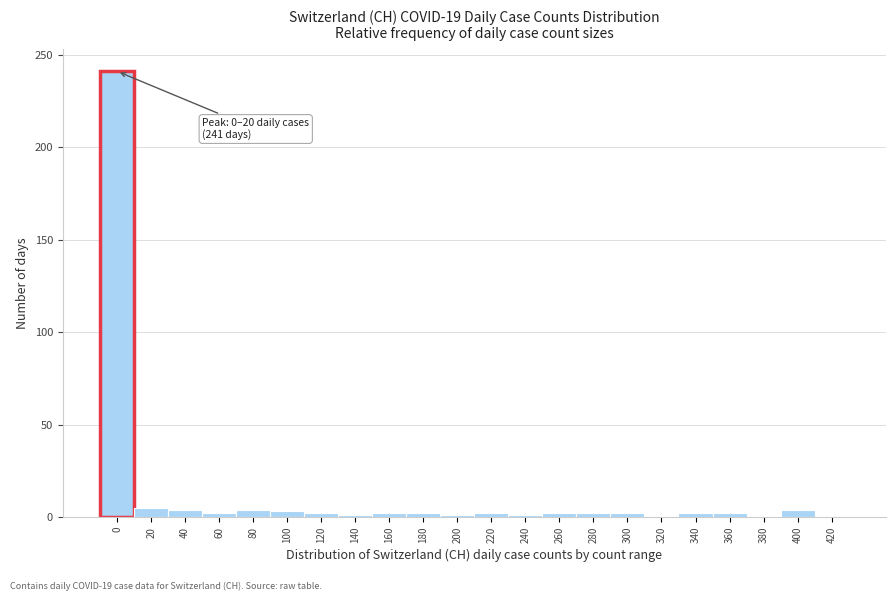

What is the sum of all values?

284